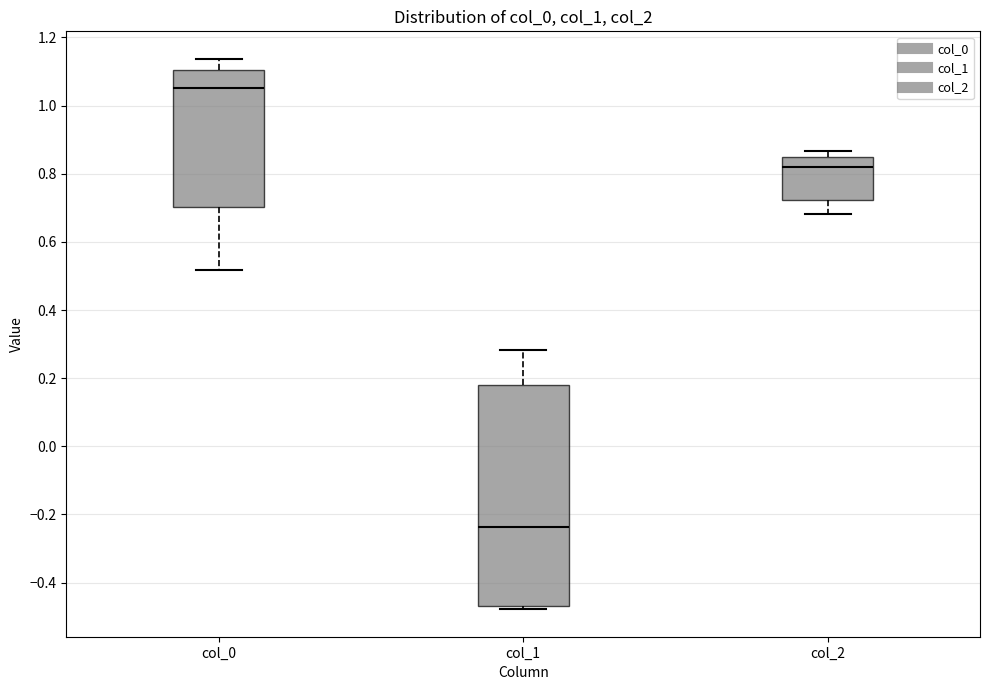

Reading left to right, read every box against the y-axis: the position of its median line, the range the box covers, and the ends of its whiskers. The values are not printed on the chart, so give them approximately, as read against the axis.

col_0: median 1.06, box 0.70 to 1.10, whiskers 0.52 to 1.14
col_1: median -0.24, box -0.46 to 0.18, whiskers -0.48 to 0.28
col_2: median 0.82, box 0.72 to 0.84, whiskers 0.68 to 0.86